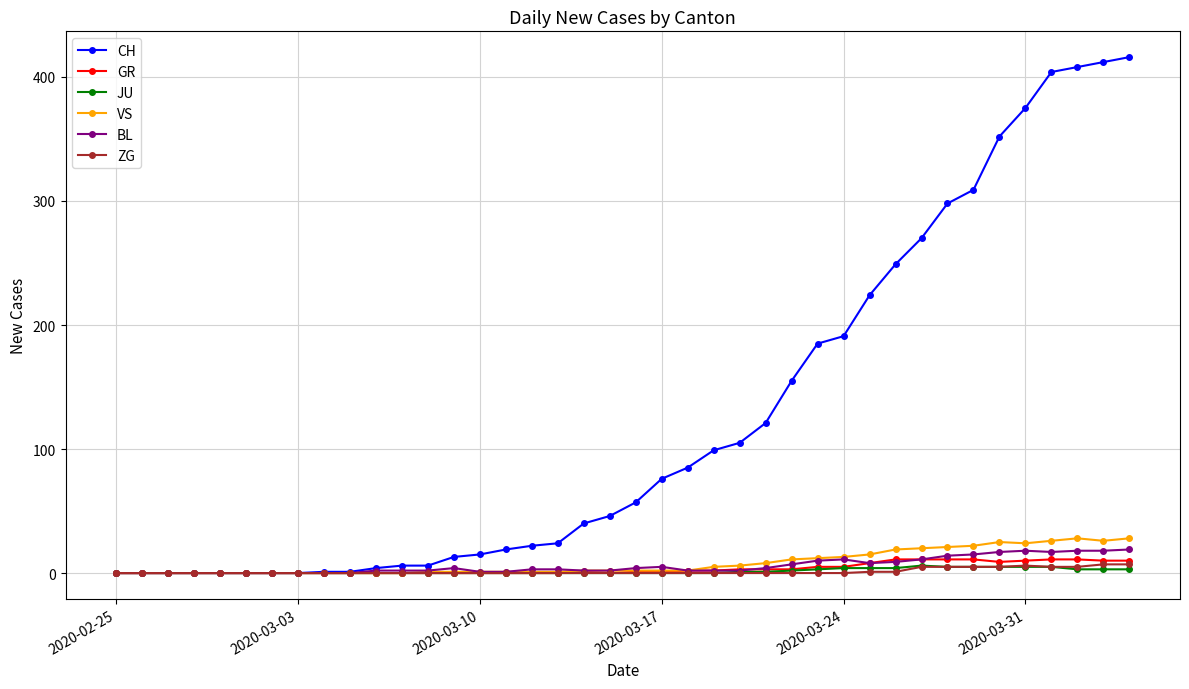

Which series has the largest range (max minus min)?

CH